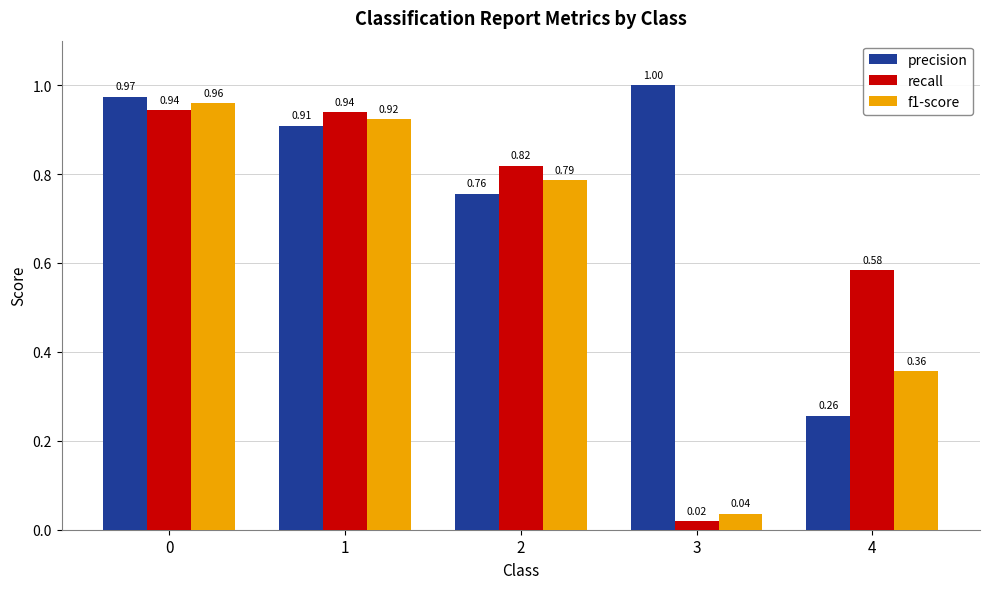

What is the difference between the maximum and minimum values in the precision series?

0.7